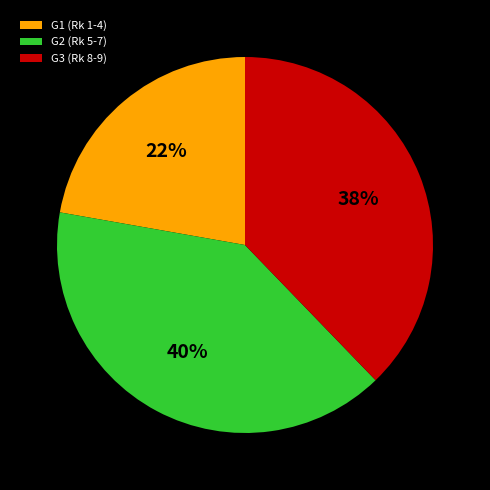

Between G3 (Rk 8-9) and G1 (Rk 1-4), which is larger?

G3 (Rk 8-9)